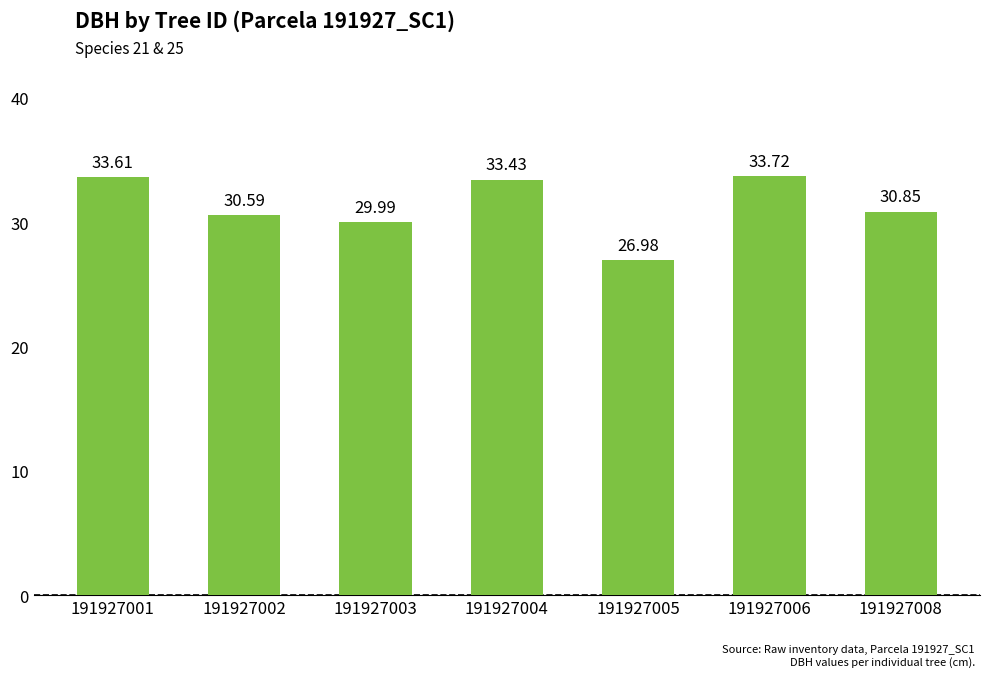

What is the change in value from 191927002 to 191927003?

-0.6